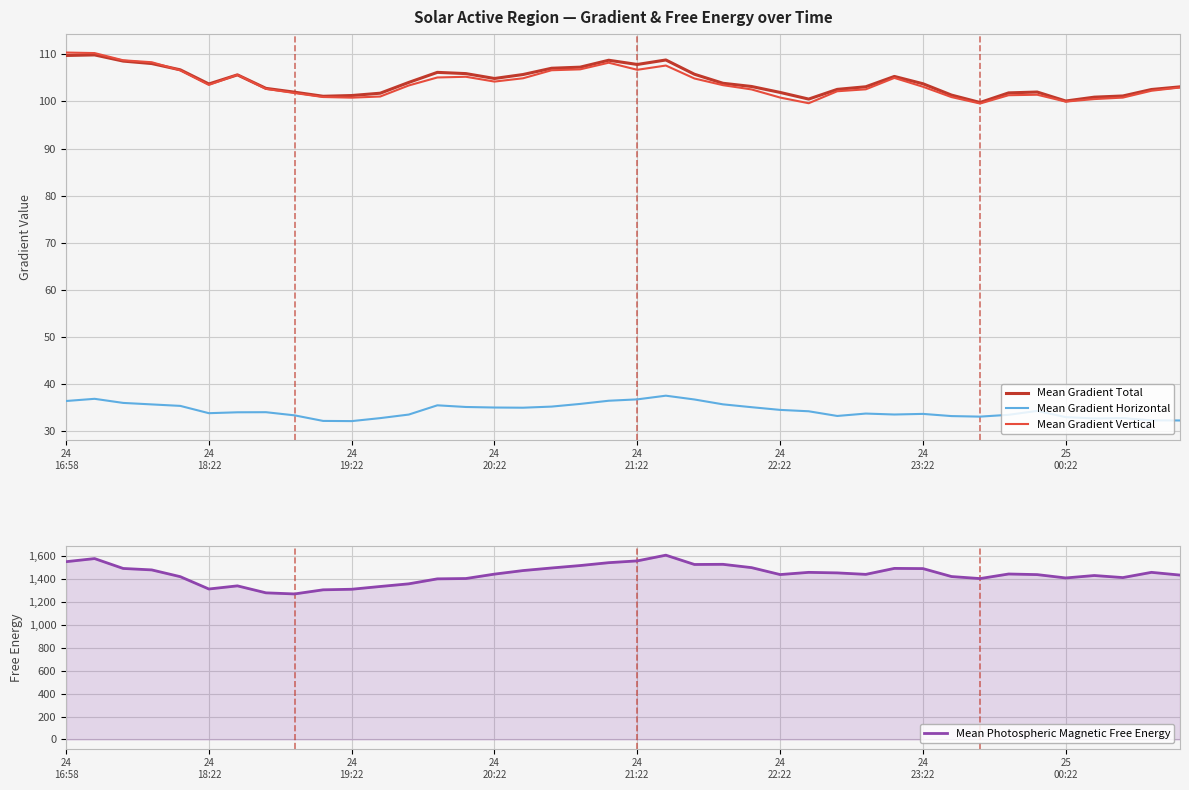

True or false: Mean Gradient Total has a value of 21.7 at 18.

False